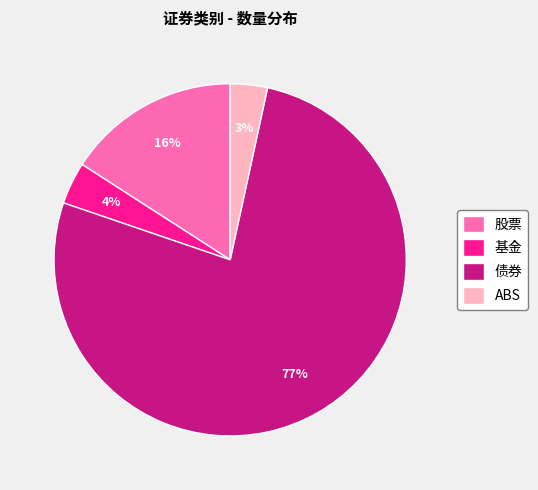

To the nearest percent, what percentage of the pie is 债券?

77%